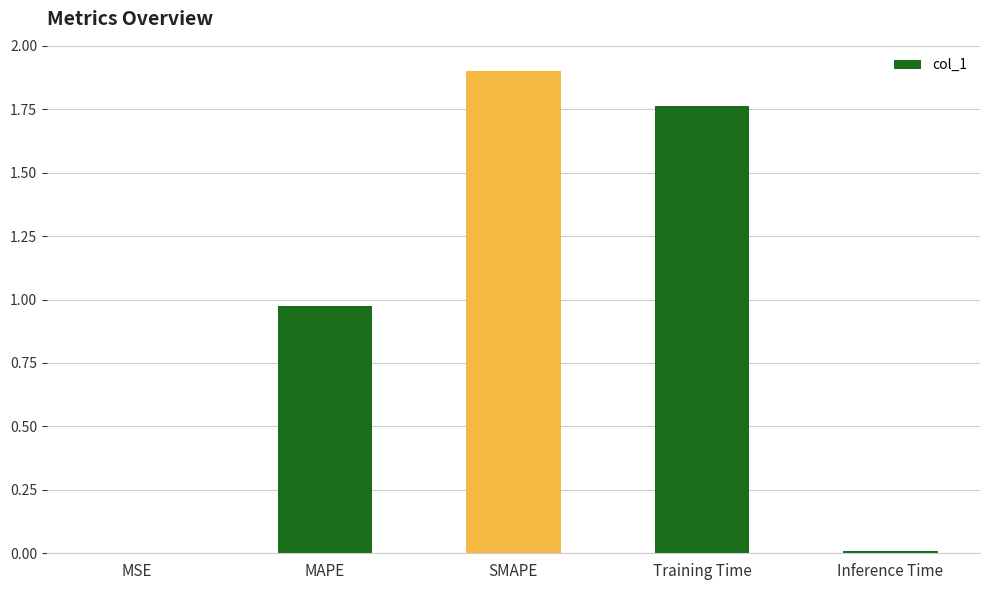

What is the change in value from MAPE to Training Time?

+0.8